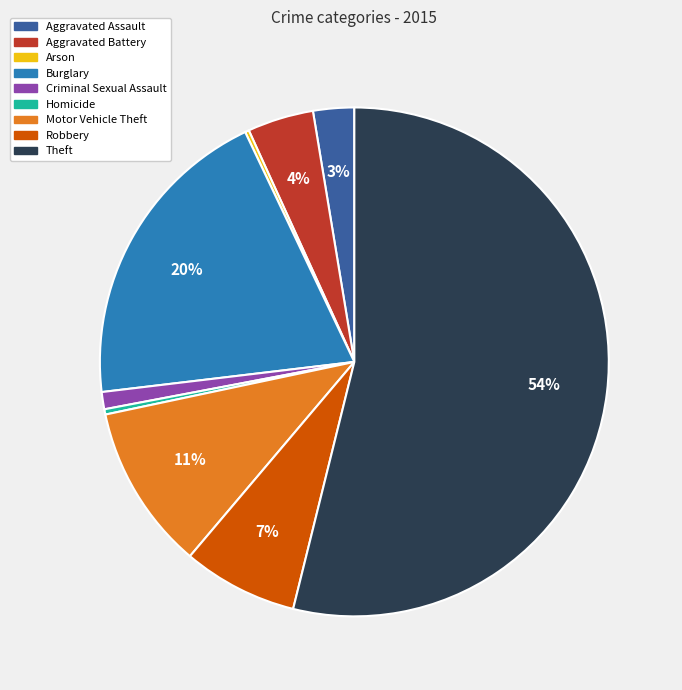

Does any single category account for the majority?

Yes